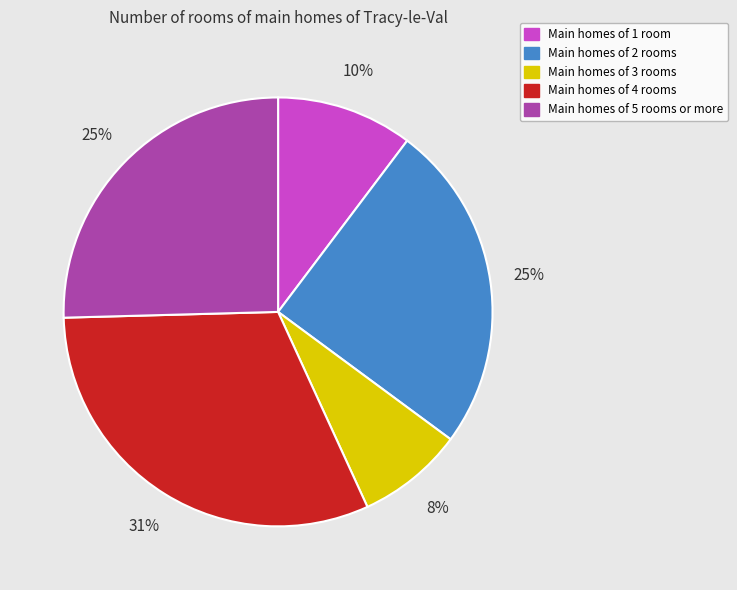

To the nearest percent, what is the average slice percentage?

20%